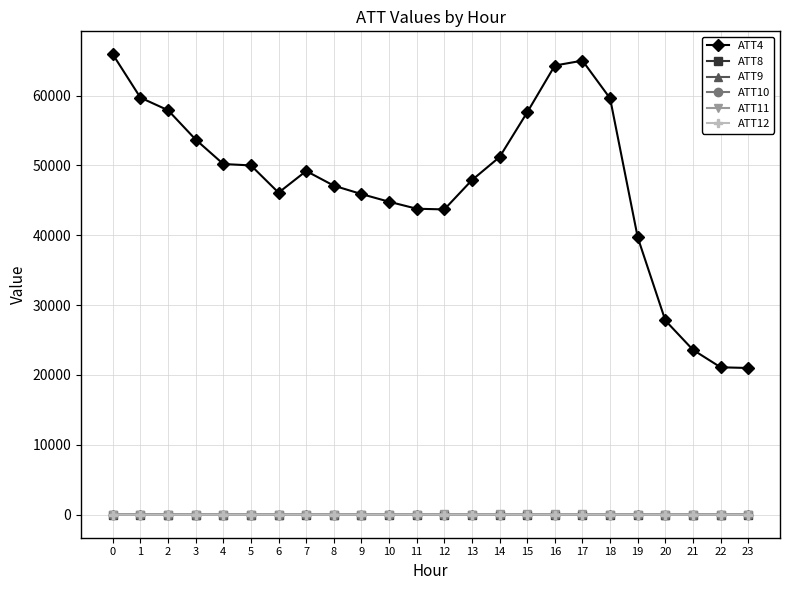

True or false: ATT4 and ATT10 intersect in this chart.

False